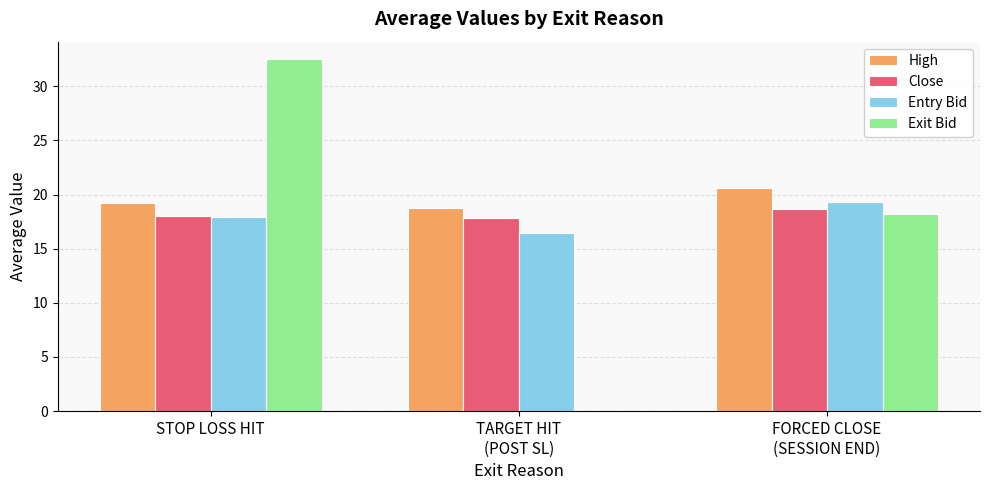

What are all the series names shown in the legend?

High, Close, Entry Bid, Exit Bid